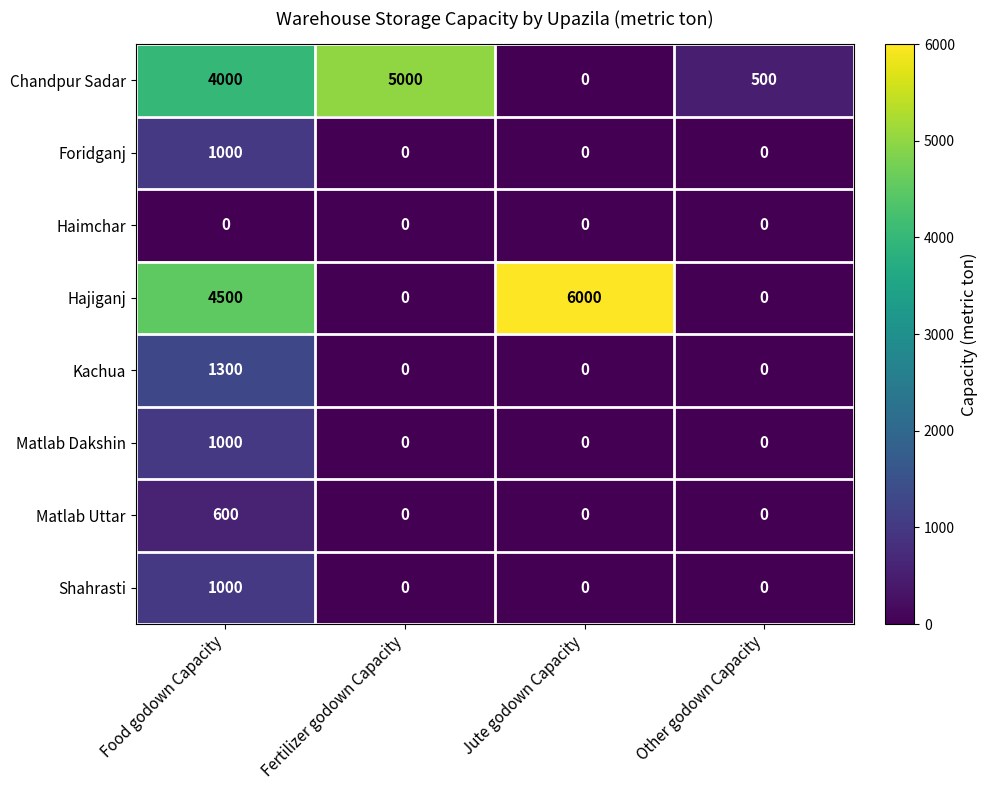

At which category is the sum across all series the highest?

Food godown Capacity